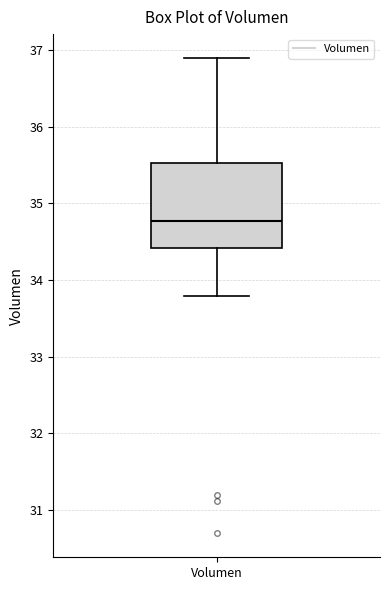

Read this box plot against the y-axis: the position of the median line, the range covered by the box, and the ends of both whiskers. The values are not printed on the chart, so give them approximately, as read against the axis.

median 34.8, box 34.4 to 35.5, whiskers 33.8 to 36.9